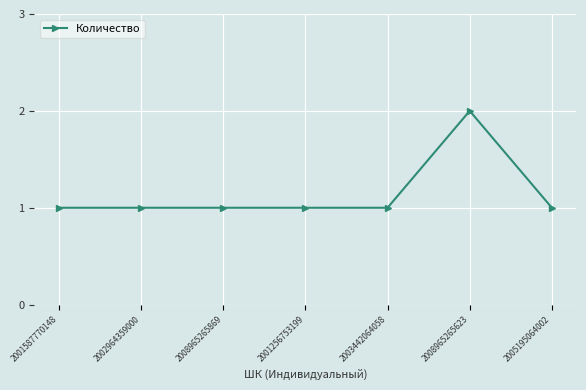

The value at 2005195064002 is 1. True or false?

True